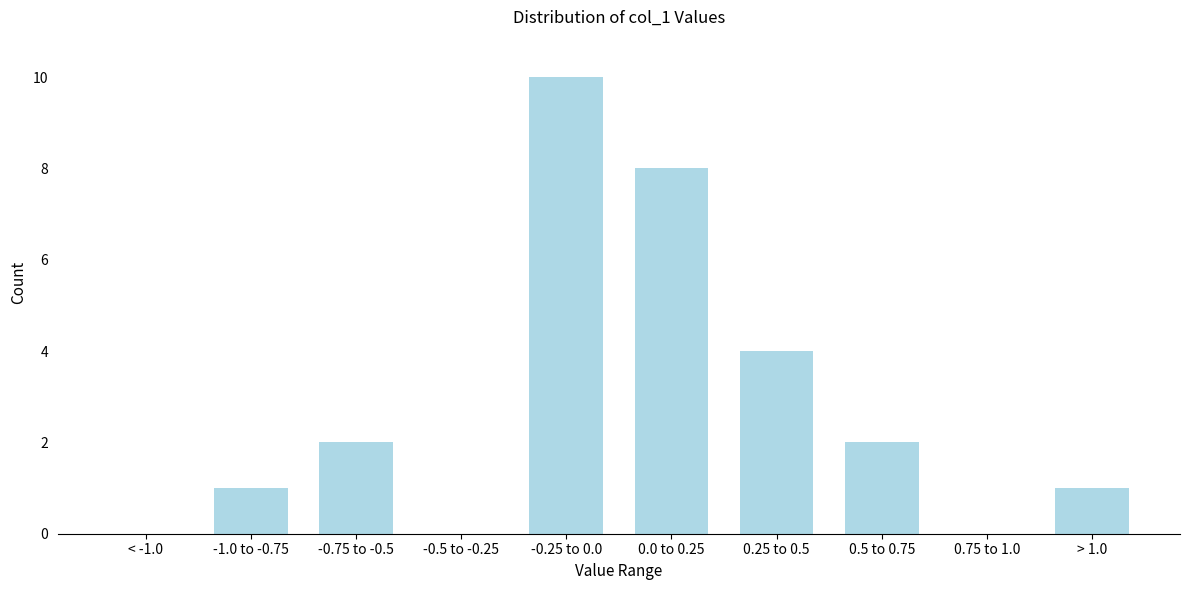

Reading left to right, transcribe all the data shown in this chart.

< -1.0=0	-1.0 to -0.75=1	-0.75 to -0.5=2	-0.5 to -0.25=0	-0.25 to 0.0=10	0.0 to 0.25=8	0.25 to 0.5=4	0.5 to 0.75=2	0.75 to 1.0=0	> 1.0=1